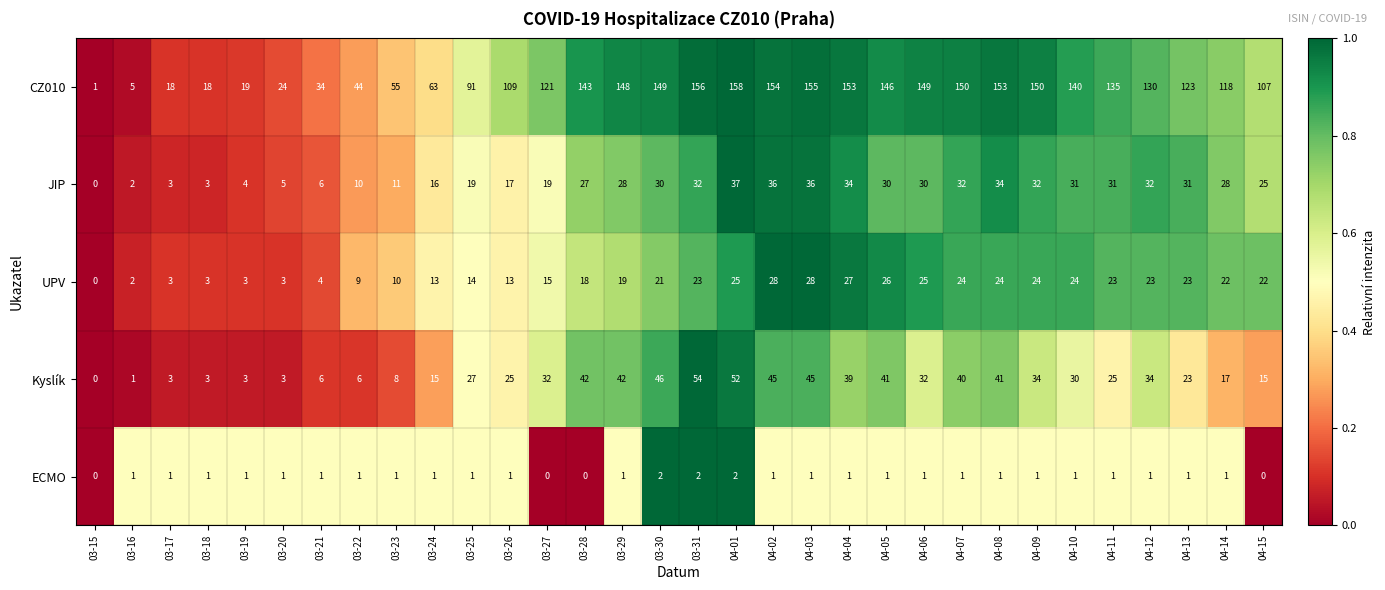

What is the spread (max minus min) of values at 04-11?

134